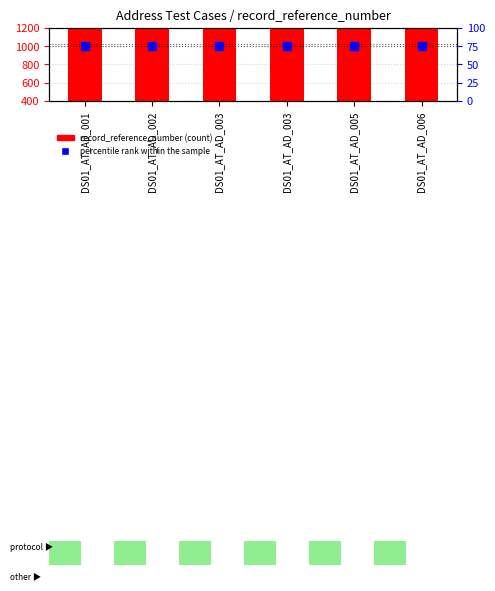

What is the total value across all series at DS01_AT_AD_005?

2268